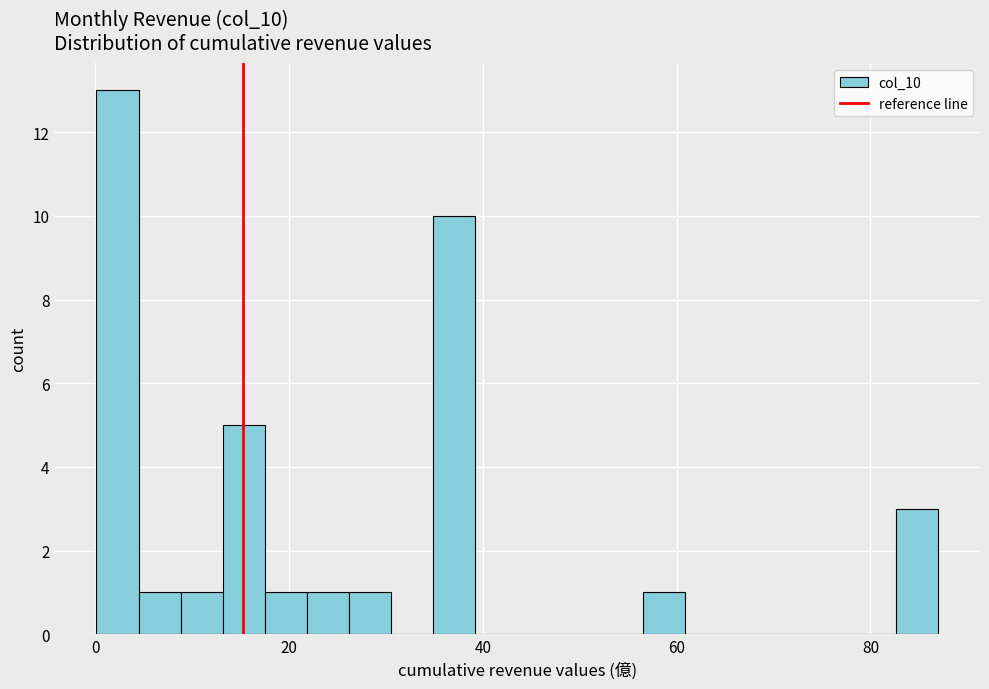

Around what value on the x-axis is the tallest bar? Give the approximate position of its centre, as read against the axis.

2